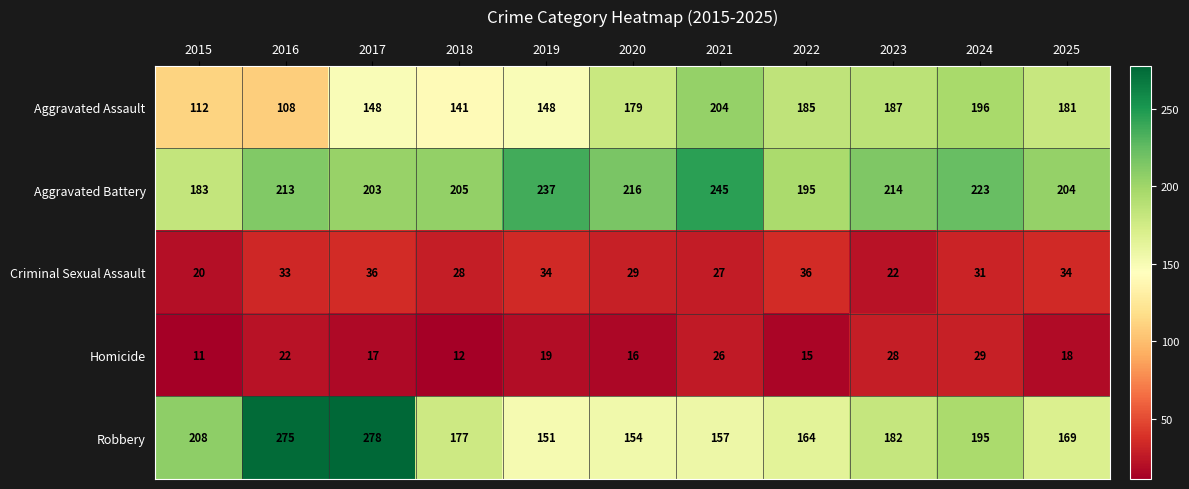

Read the Criminal Sexual Assault value at 2018, to the nearest 10.

30